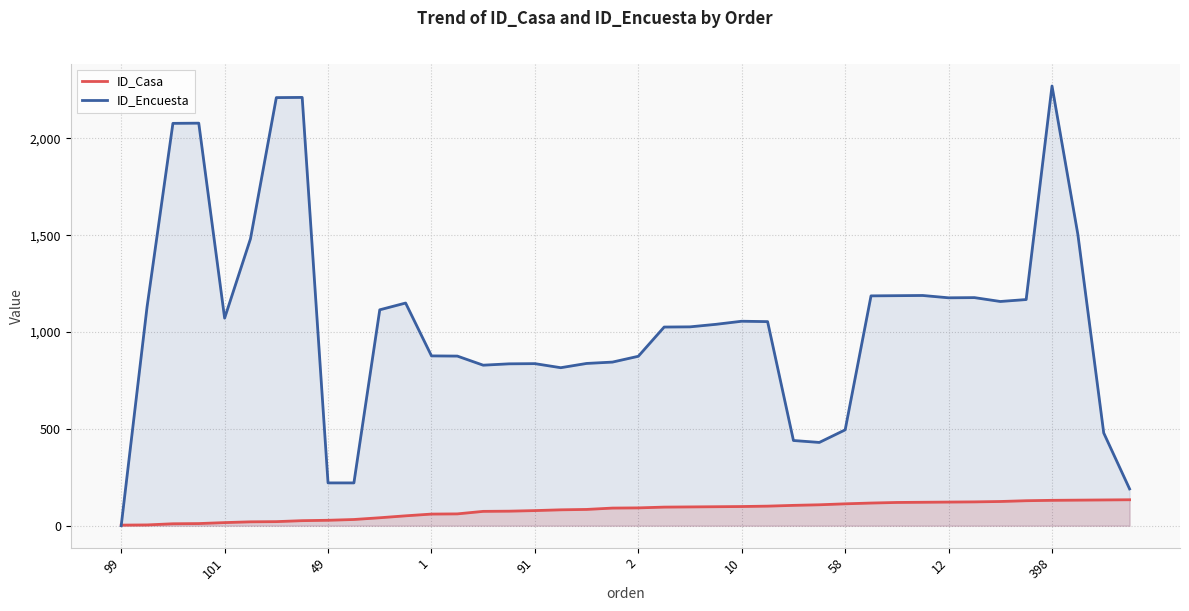

At 25, list the series in order from smallest to largest.

ID_Casa, ID_Encuesta